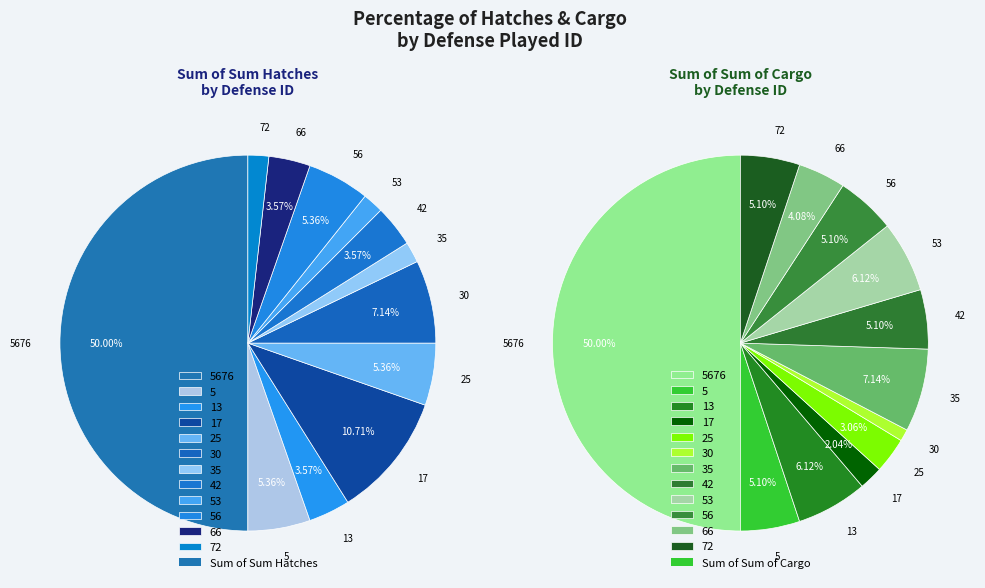

Which has a higher value, 66 or 56?

56